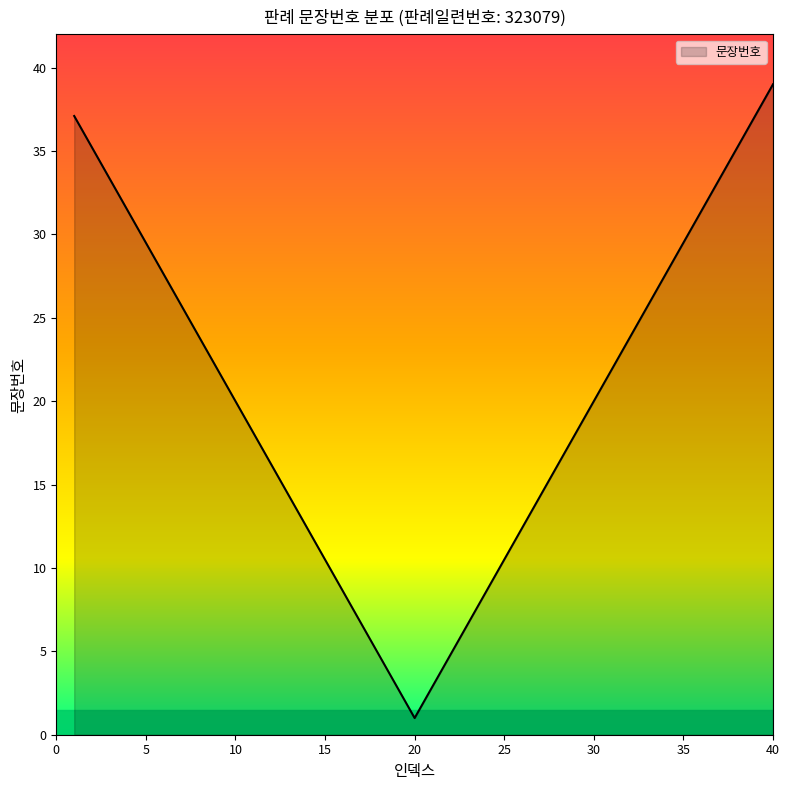

What is the smallest value displayed?

1.0